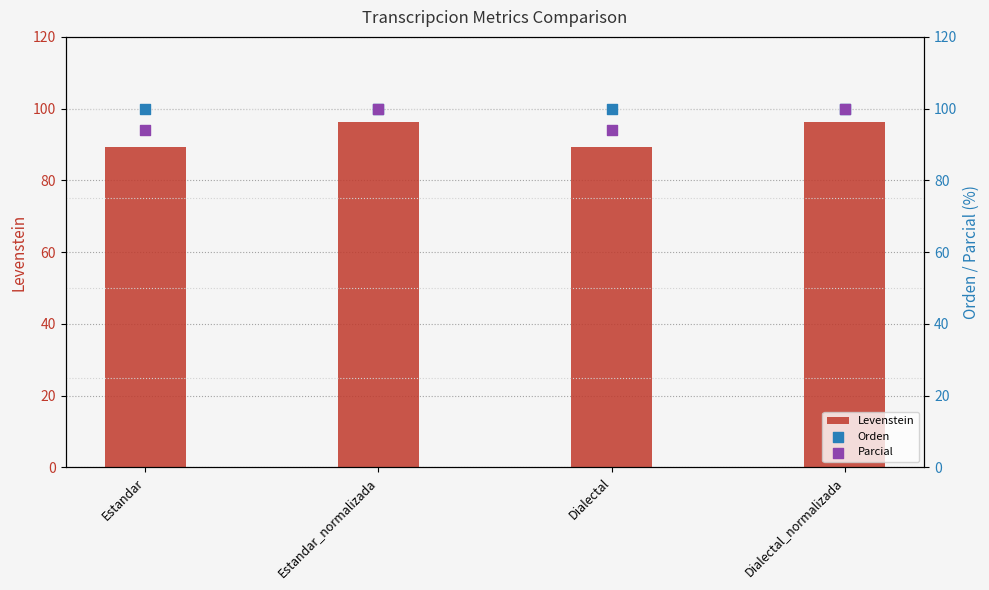

What are all the series names shown in the legend?

Levenstein, Orden, Parcial